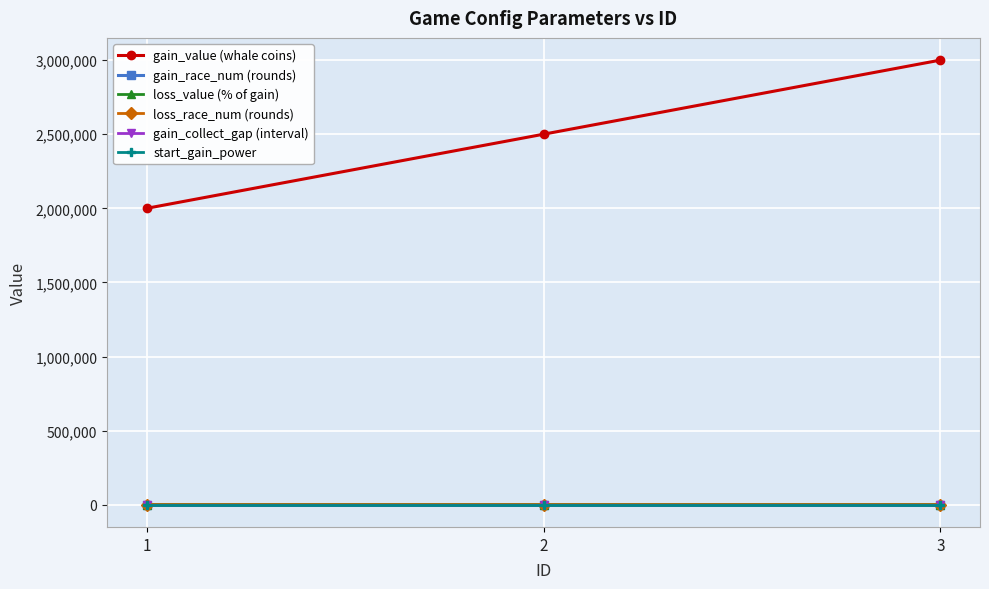

Rank the series at 1 from lowest to highest value.

loss_value (% of gain), gain_collect_gap (interval), start_gain_power, gain_race_num (rounds), loss_race_num (rounds), gain_value (whale coins)